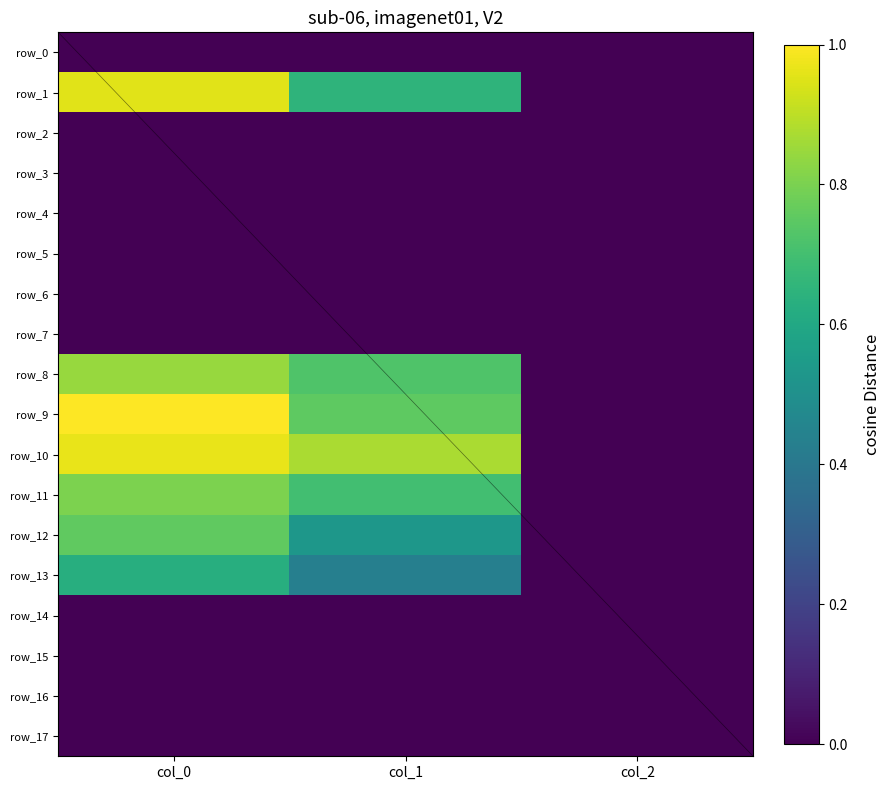

True or false: row_13 has a value of 0.4 at col_1.

True